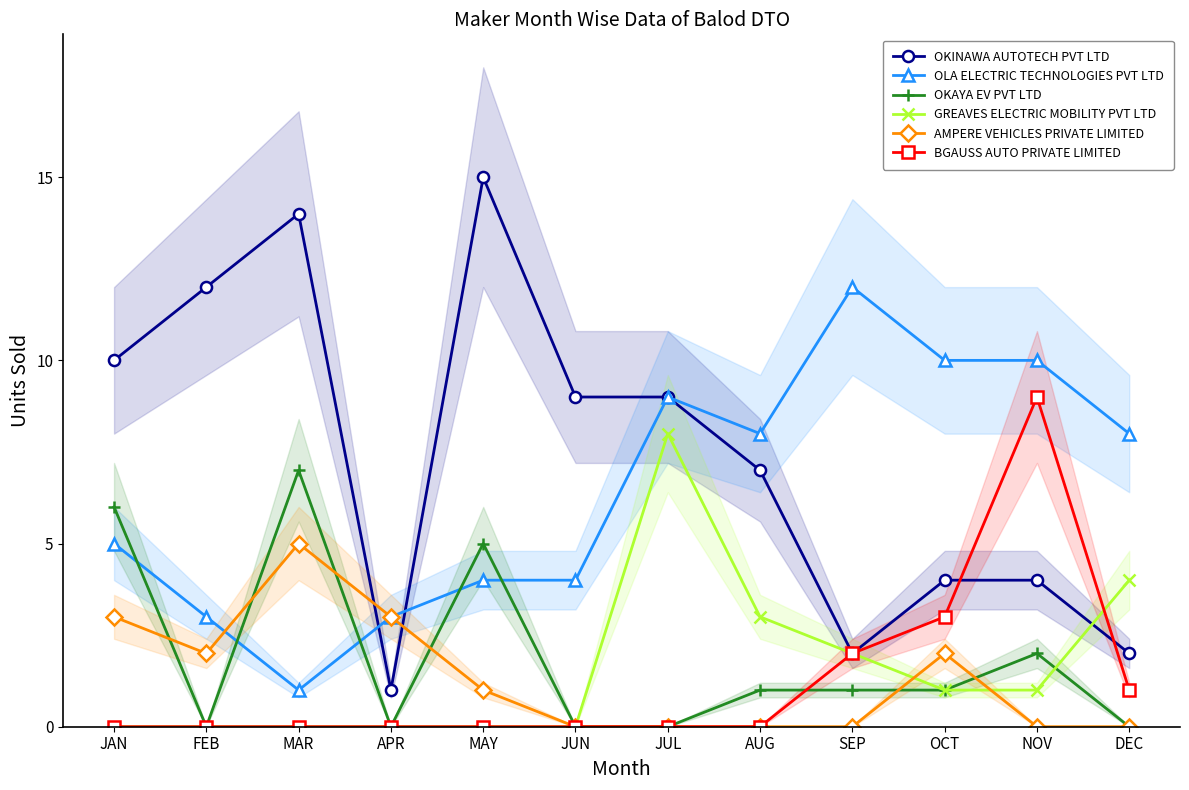

The value of BGAUSS AUTO PRIVATE LIMITED at OCT is 5. True or false?

False